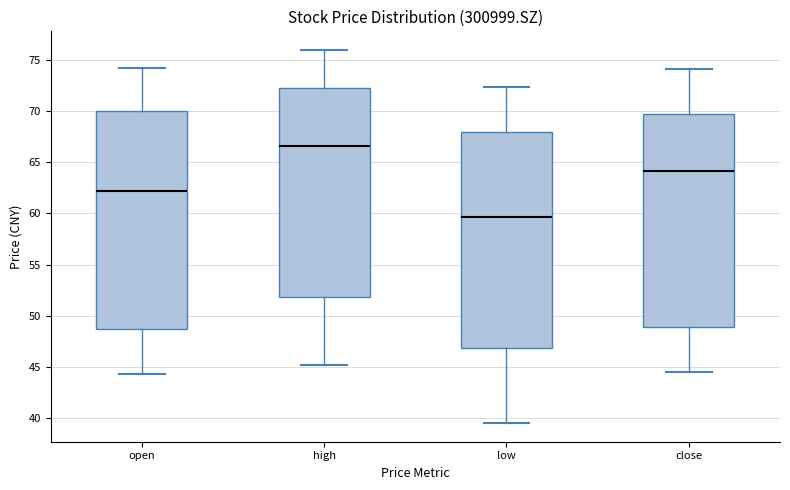

Where does the median line of the box for low sit on the y-axis? The values are not printed on the chart, so give them approximately, as read against the axis.

59.5